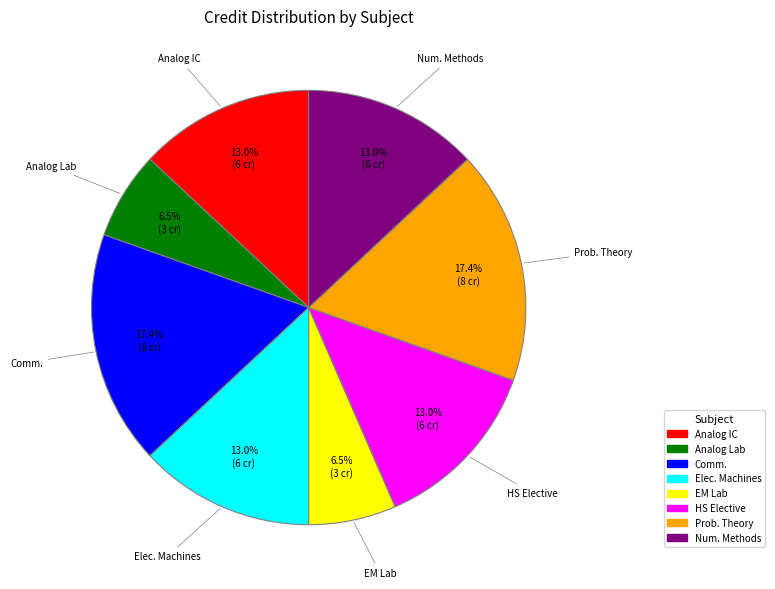

What is the ratio of the value at Analog Lab to the value at HS Elective?

0.5